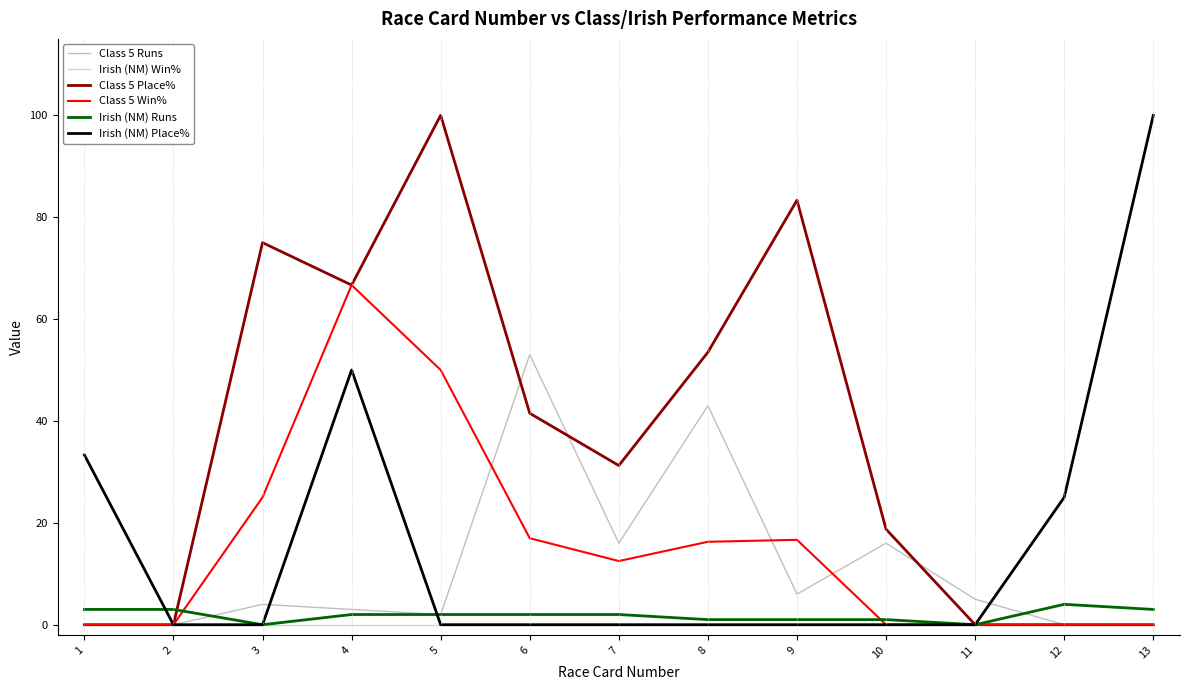

The Irish (NM) Win% series shows 0.0 at 3. True or false?

True